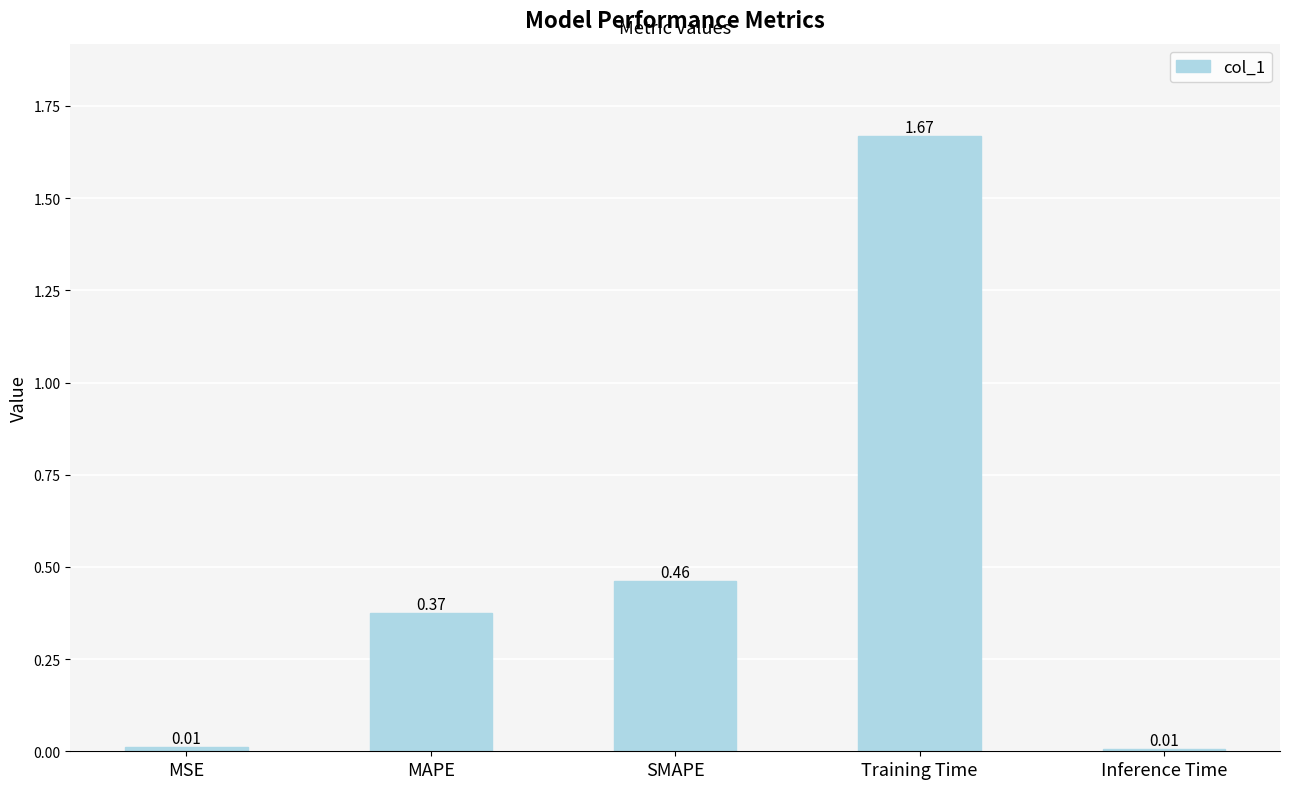

Which has a higher value, Training Time or Inference Time?

Training Time